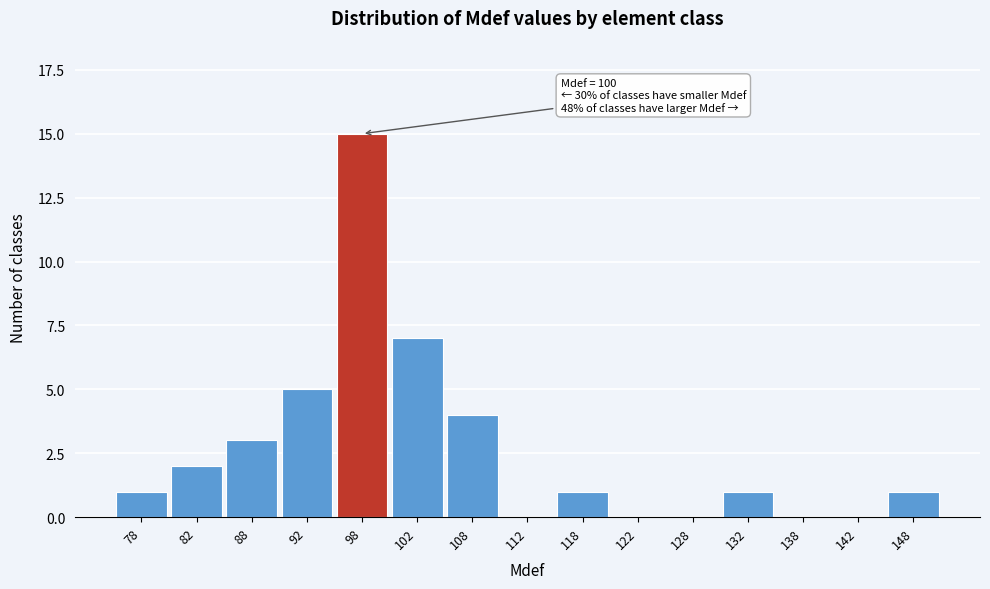

Reading left to right, extract all data points from this chart.

78=1	82=2	88=3	92=5	98=15	102=7	108=4	112=0	118=1	122=0	128=0	132=1	138=0	142=0	148=1